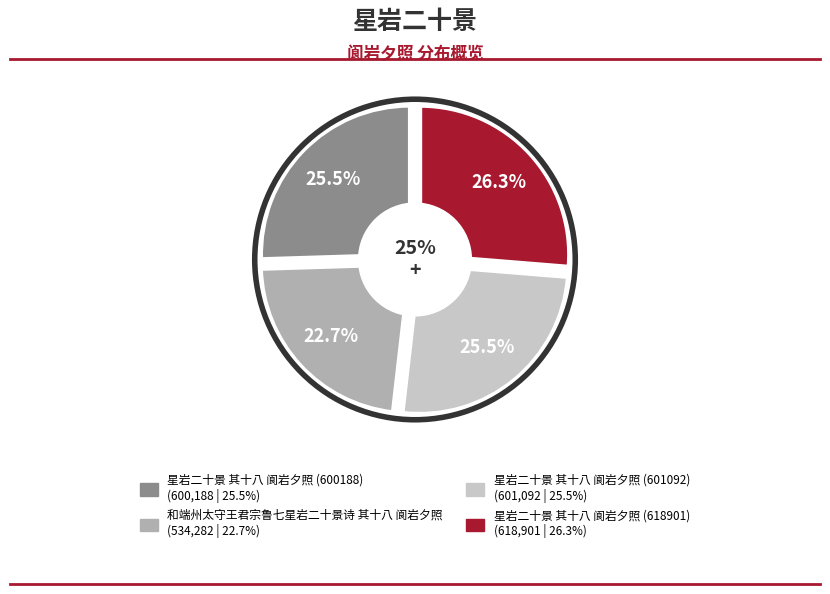

Which category has the biggest portion of the pie?

星岩二十景 其十八 阆岩夕照 (618901)